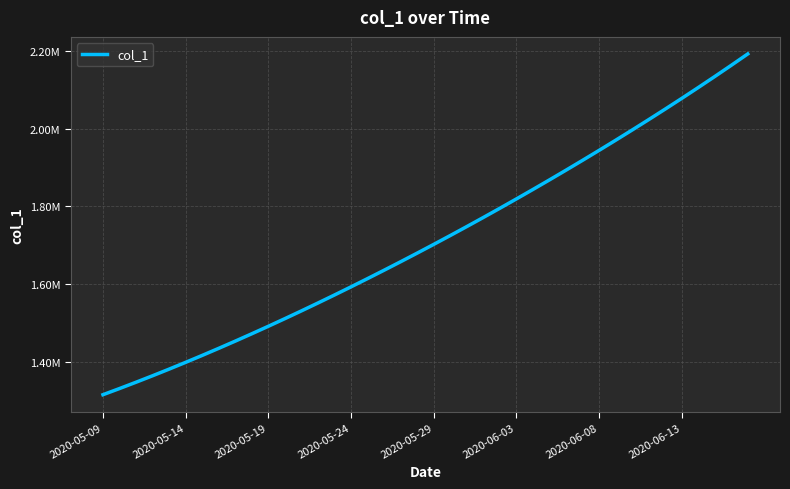

Reading left to right, list all the values displayed in this chart.

1315099.0	1330941.6	1347197.2	1363857.9	1380917.0	1398365.8	1416195.4	1434398.8	1452968.0	1471894.0	1491172.1	1510796.2	1530759.4	1551053.9	1571671.5	1592604.1	1613845.5	1635391.5	1657240.6	1679393.9	1701853.6	1724622.9	1747703.8	1771098.0	1794806.8	1818831.0	1843172.0	1867832.5	1892816.2	1918129.5	1943780.6	1969780.8	1996143.0	2022881.6	2050012.4	2077551.8	2105517.2	2133928.5	2162807.8	2192182.0